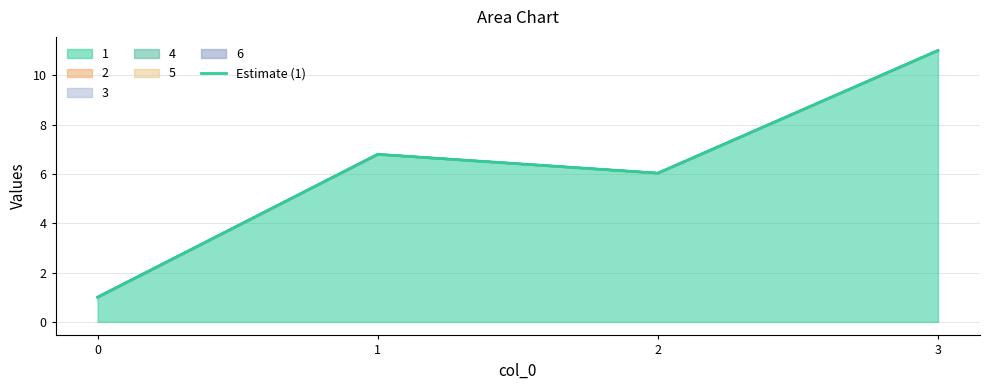

Reading left to right, transcribe all the data shown in this chart.

0=1.0	1=6.8	2=6.0	3=11.0